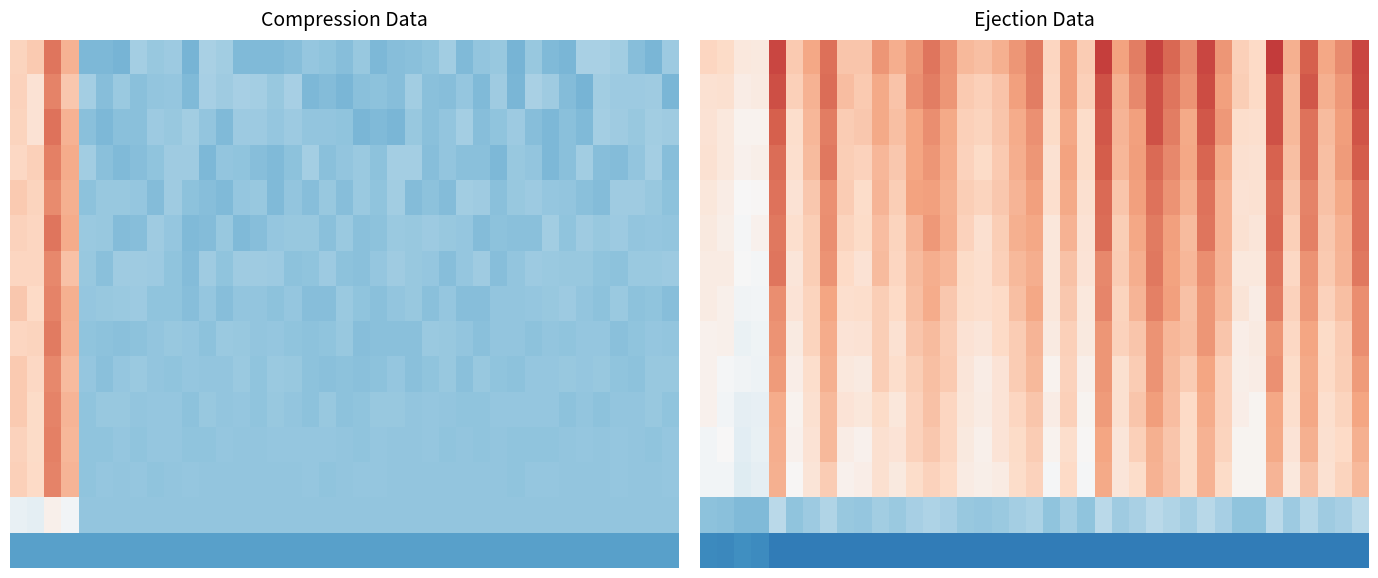

What is the greatest value displayed?

925.2